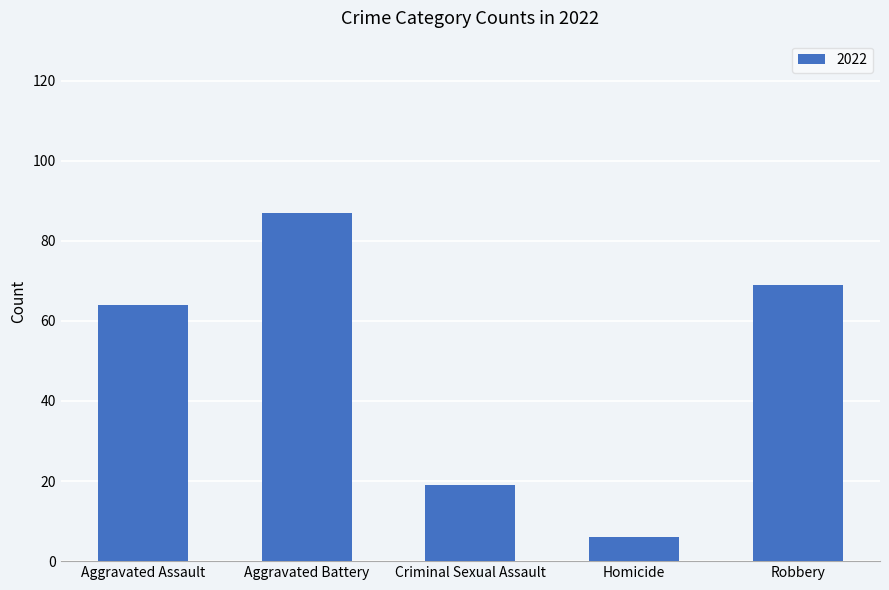

What is the ratio of the value at Robbery to the value at Criminal Sexual Assault?

3.6